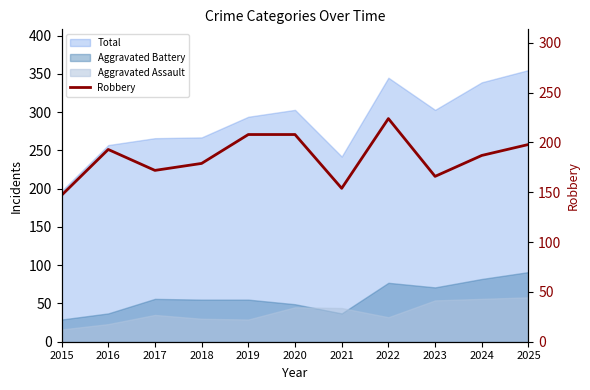

The value at 2020 is 316. True or false?

False